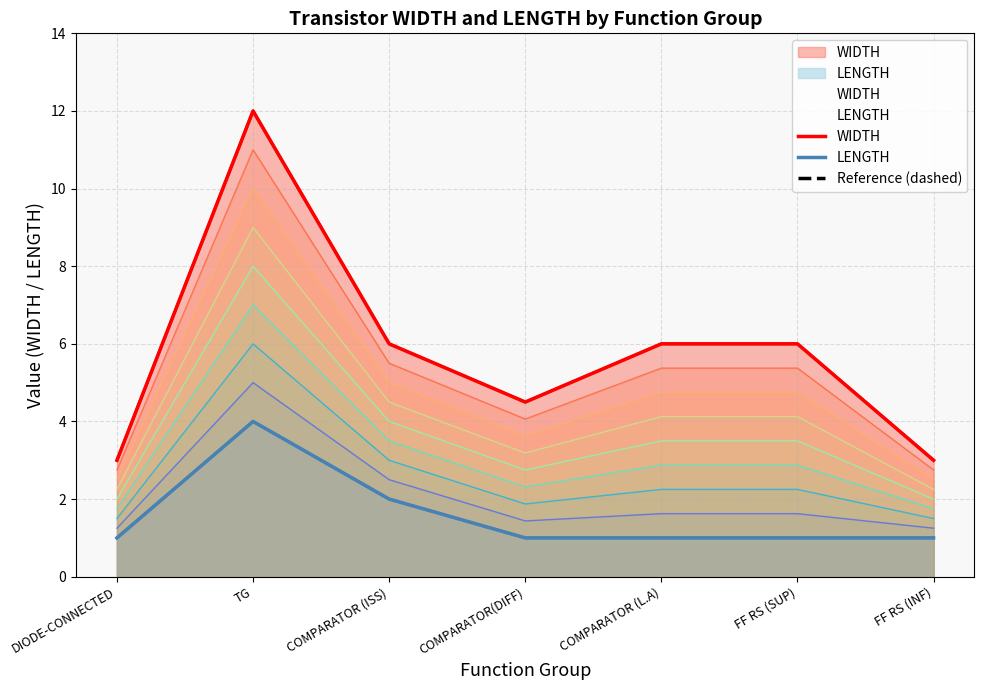

At which label does LENGTH reach its minimum?

DIODE-CONNECTED